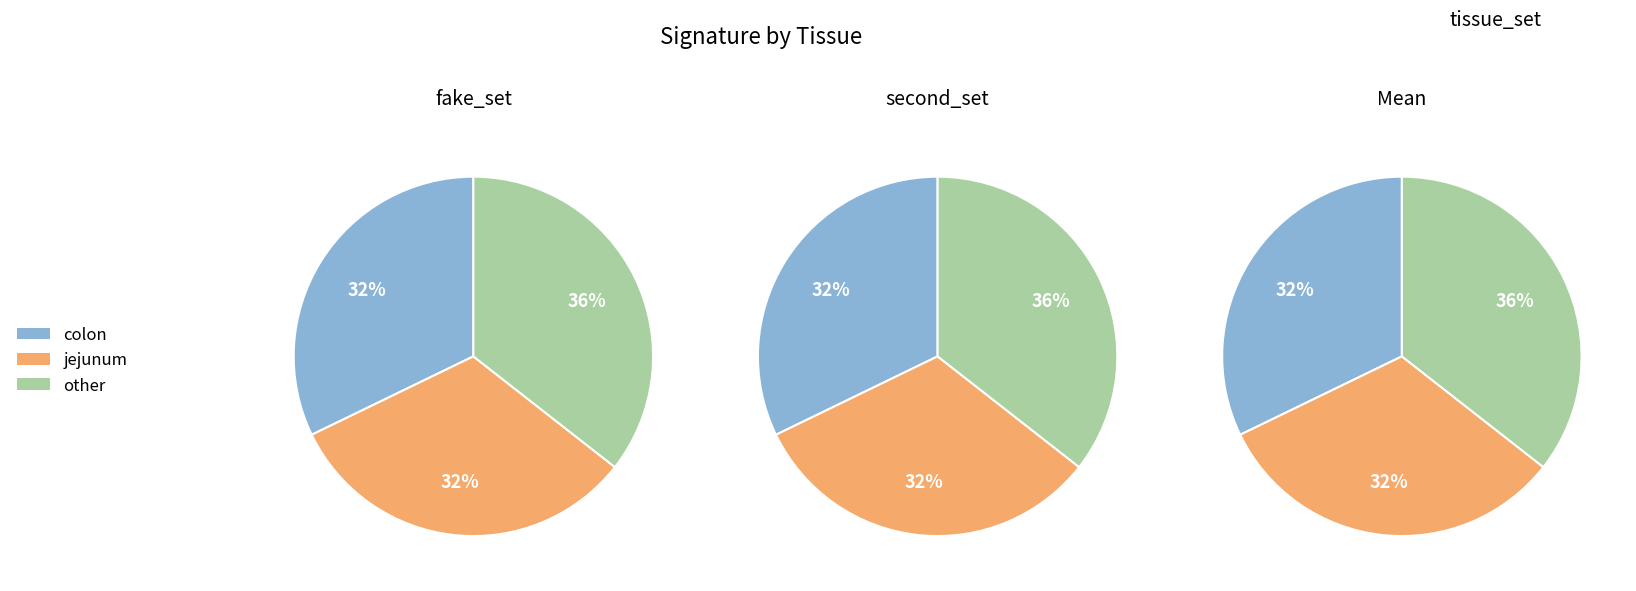

Which slice is the smallest?

colon